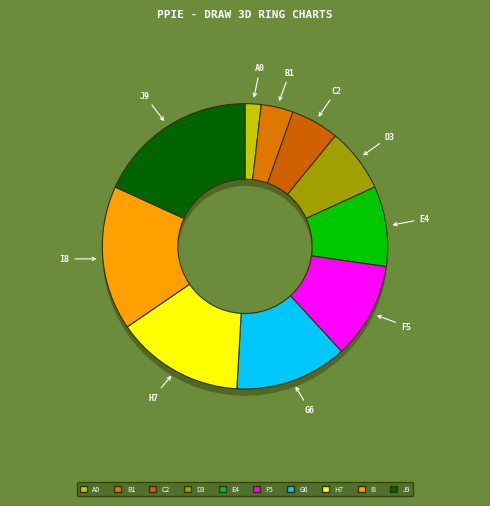

The ἄρχω slice represents 4% of the pie. True or false?

False